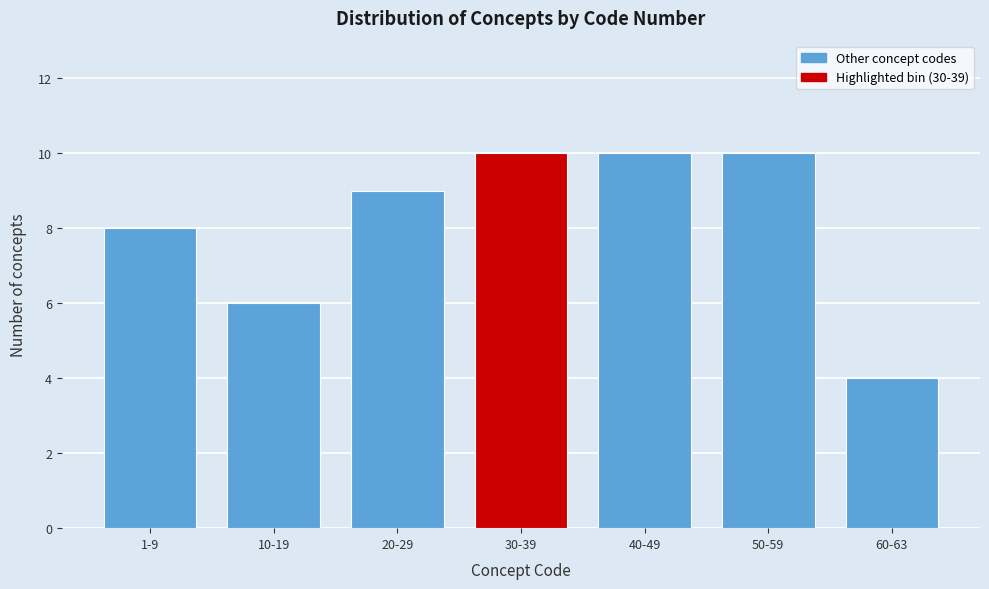

Reading left to right, list all the values displayed in this chart.

8	6	9	10	10	10	4